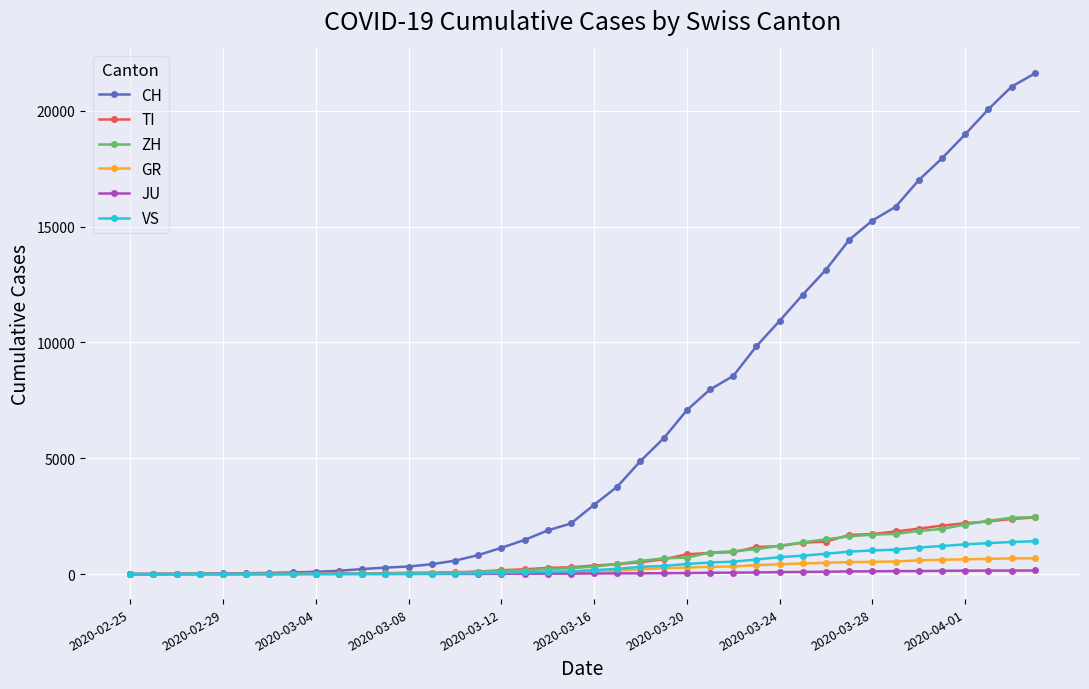

What is the greatest value displayed?

21605